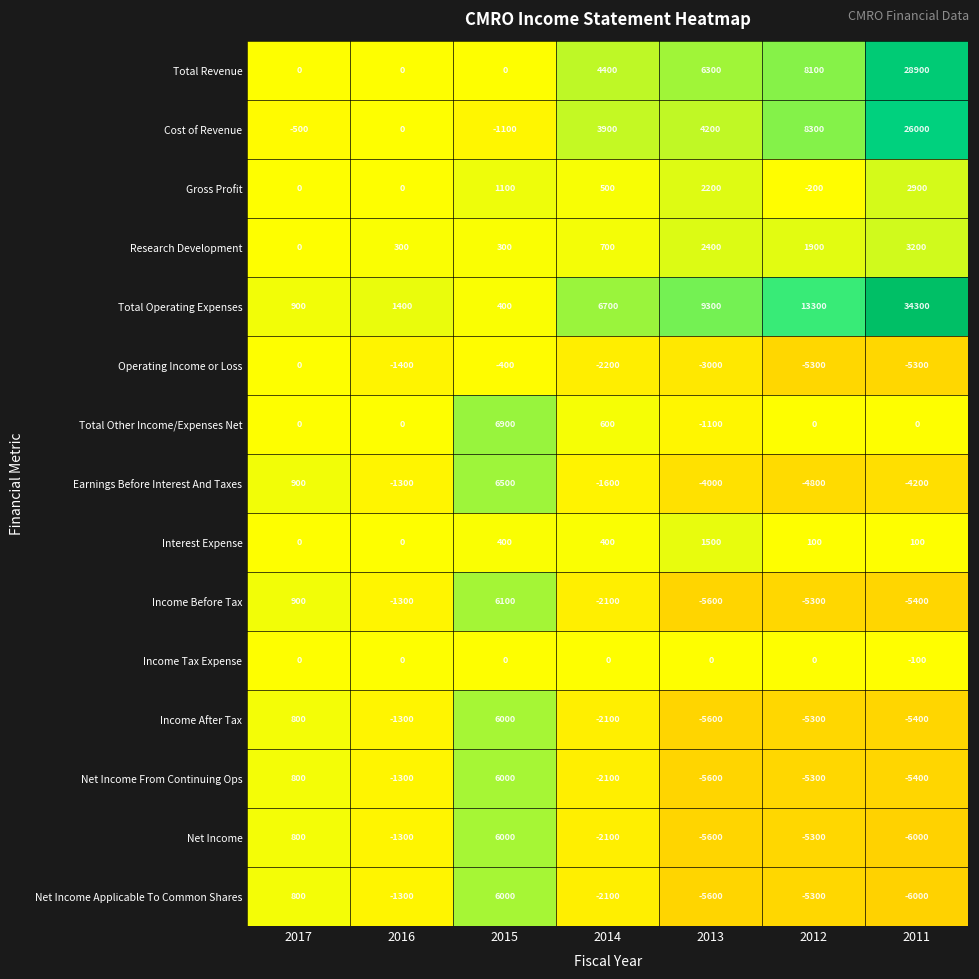

Which series has the widest spread of values?

Total Operating Expenses